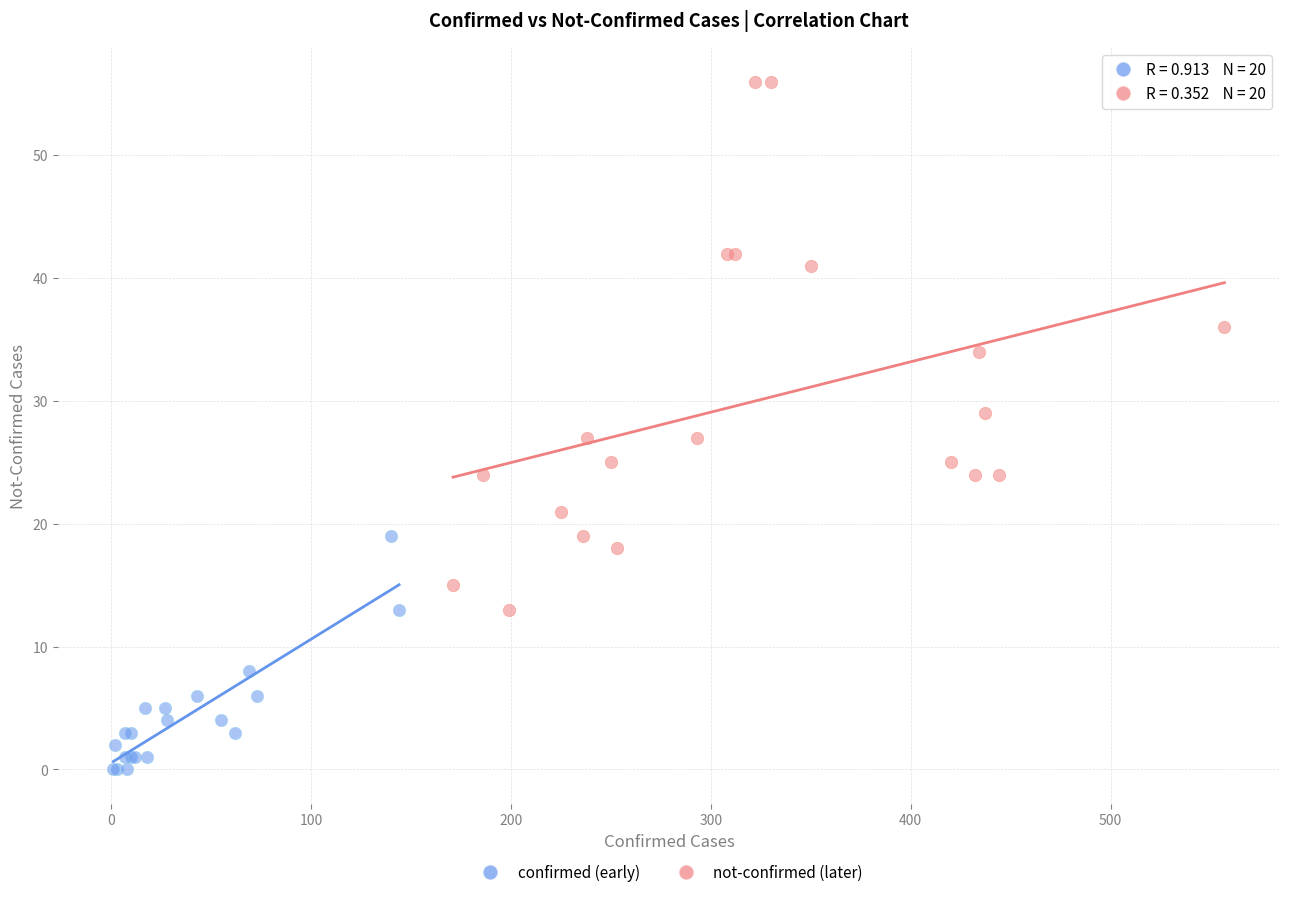

Which series has the widest spread of Y values?

not-confirmed (later)